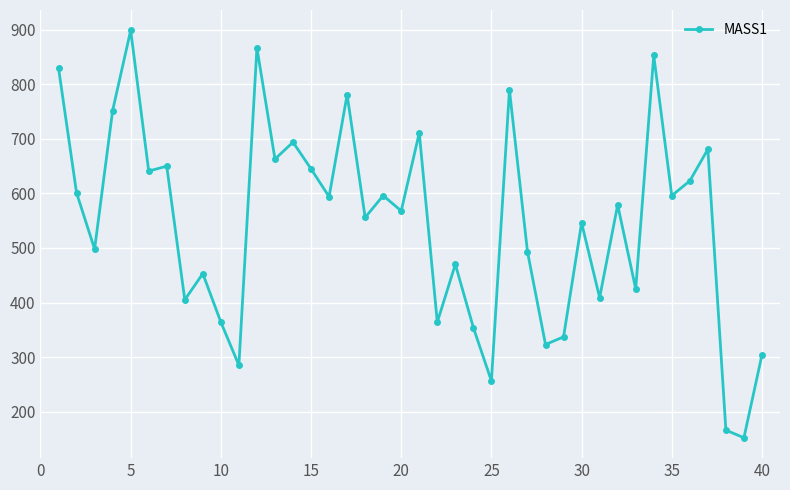

How many values are below 579?

20